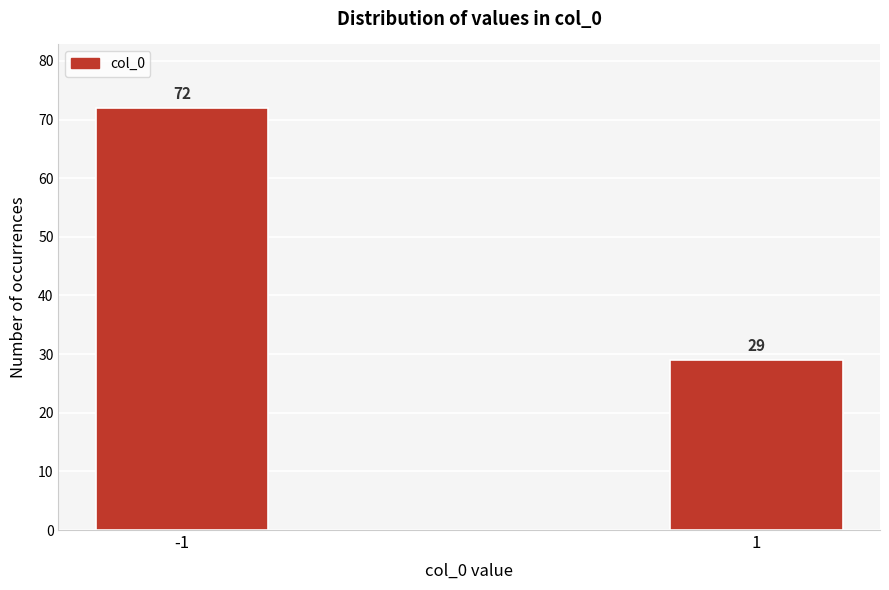

Reading left to right, what are all the values shown in this chart?

72	29